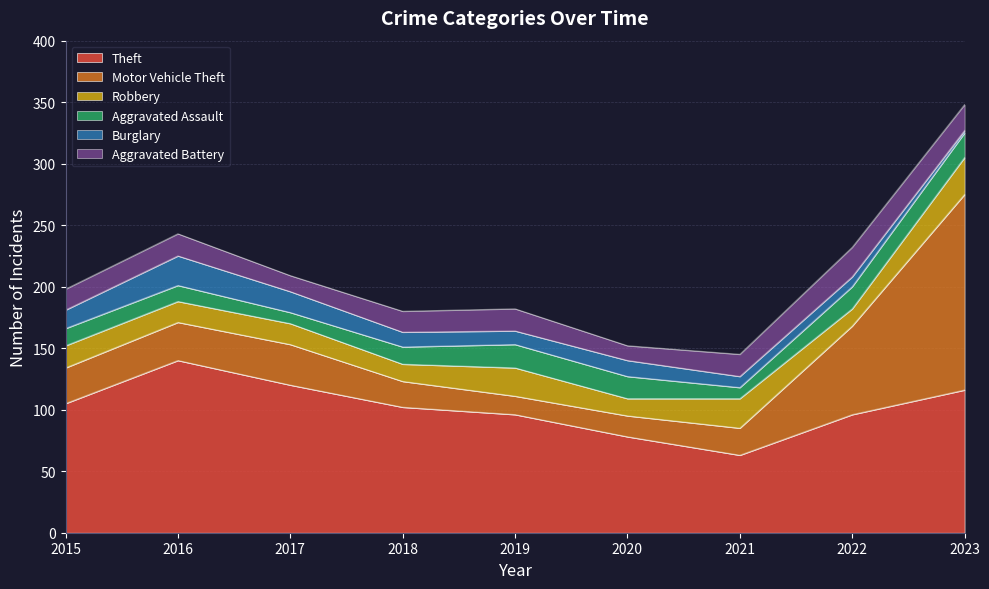

True or false: Theft and Robbery intersect in this chart.

False